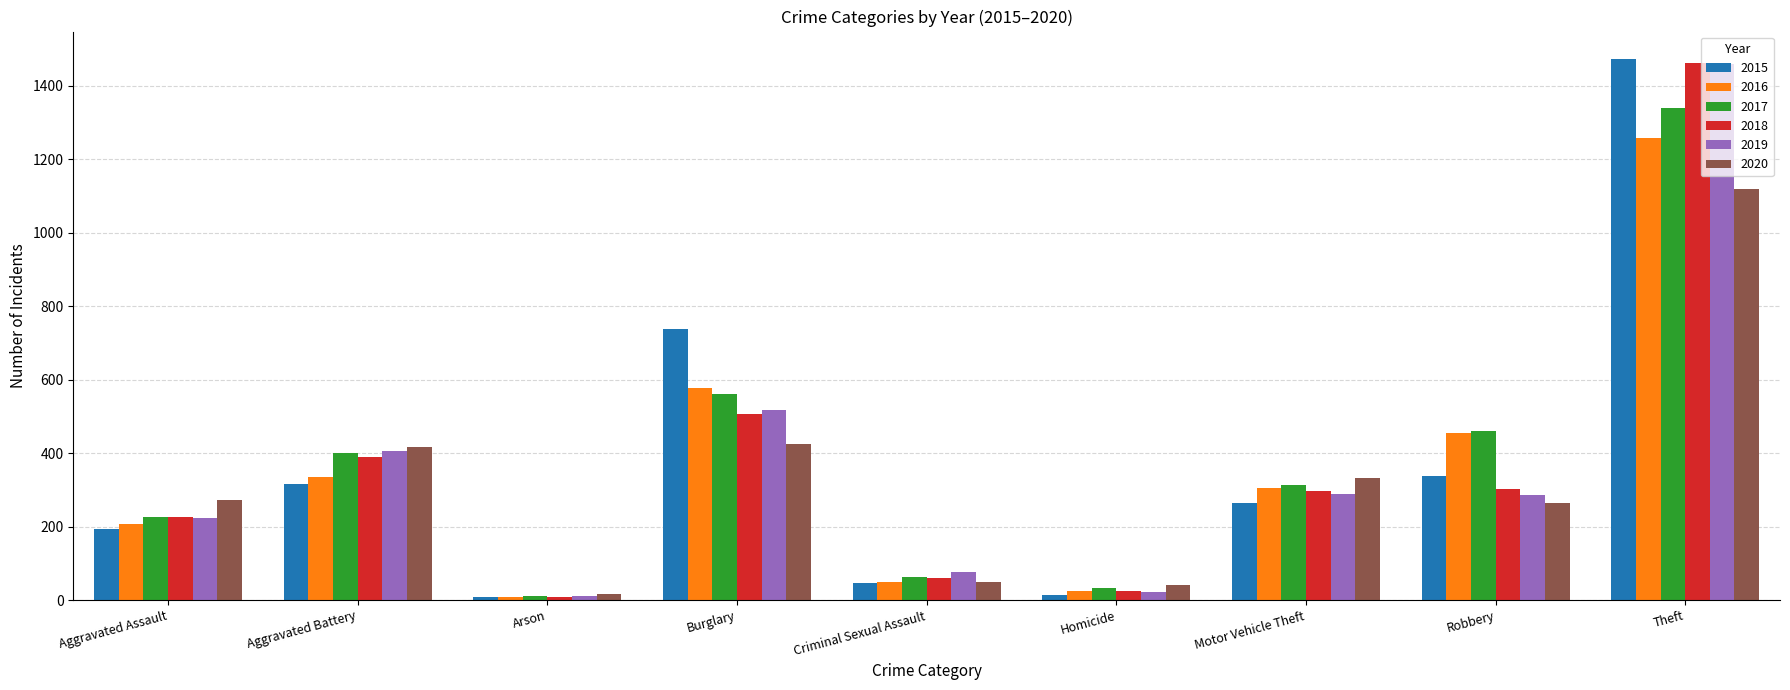

What is the difference between the 2015 values at Burglary and Robbery?

401